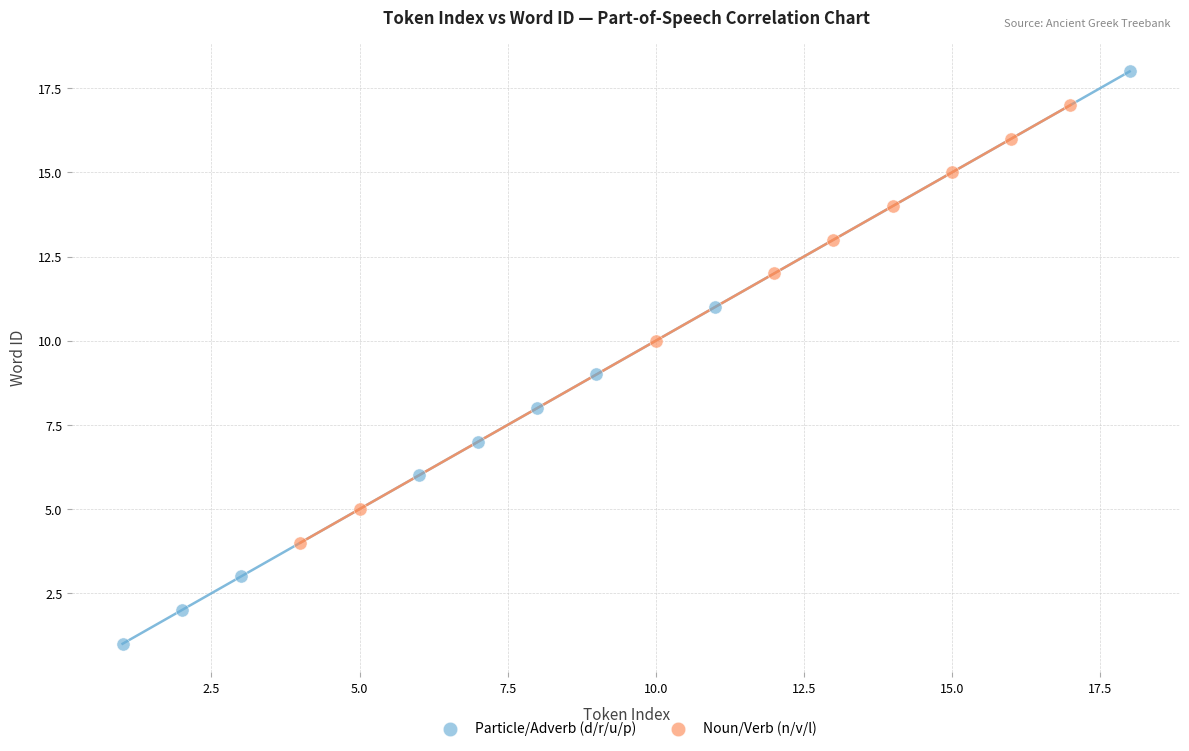

Which series has the widest spread of Y values?

Particle/Adverb (d/r/u/p)